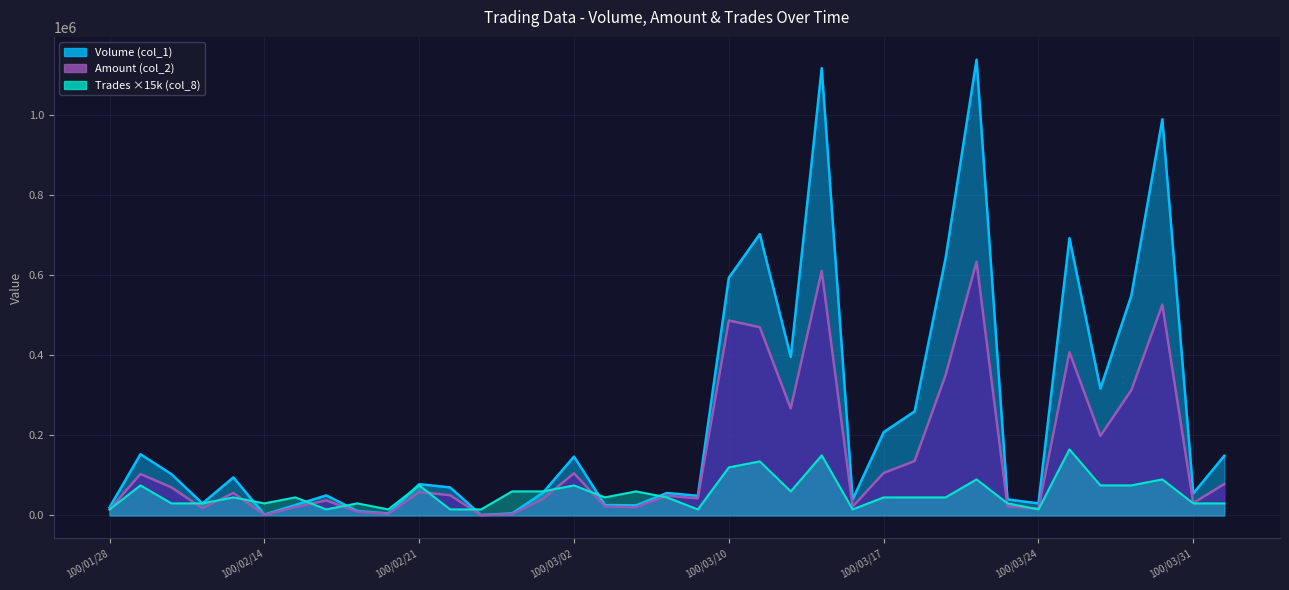

Which label corresponds to the smallest value in the chart?

100/02/24